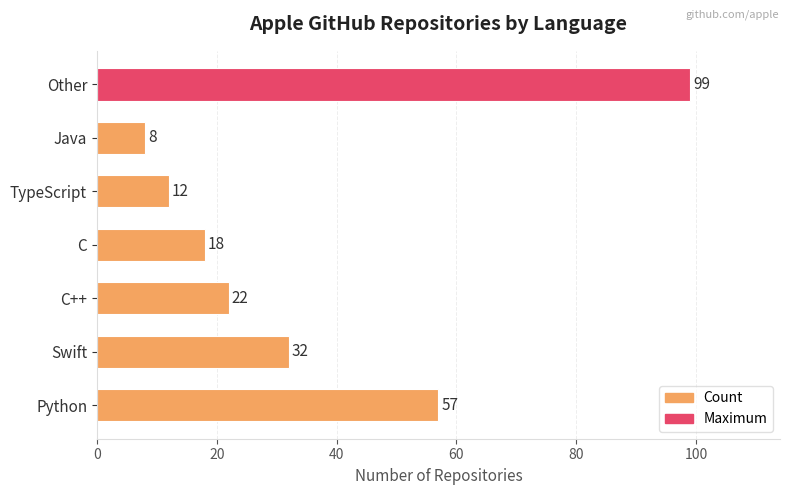

What is the average value?

35